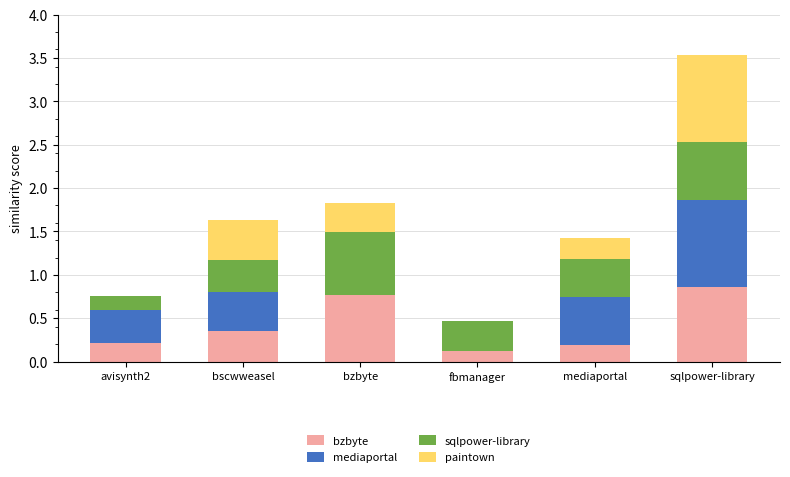

At which category is the sum across all series the highest?

sqlpower-library